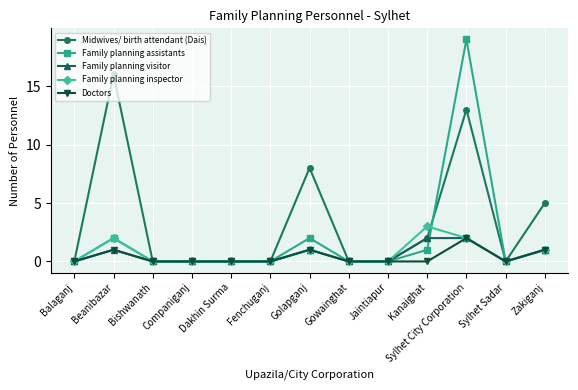

What is the maximum value for Midwives/ birth attendant (Dais)?

16